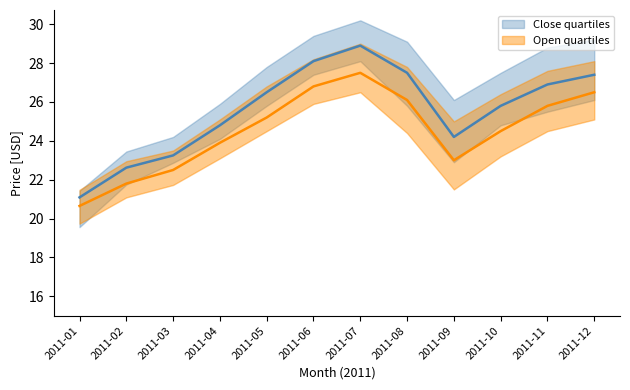

At which label does Open_median reach its peak?

2011-07